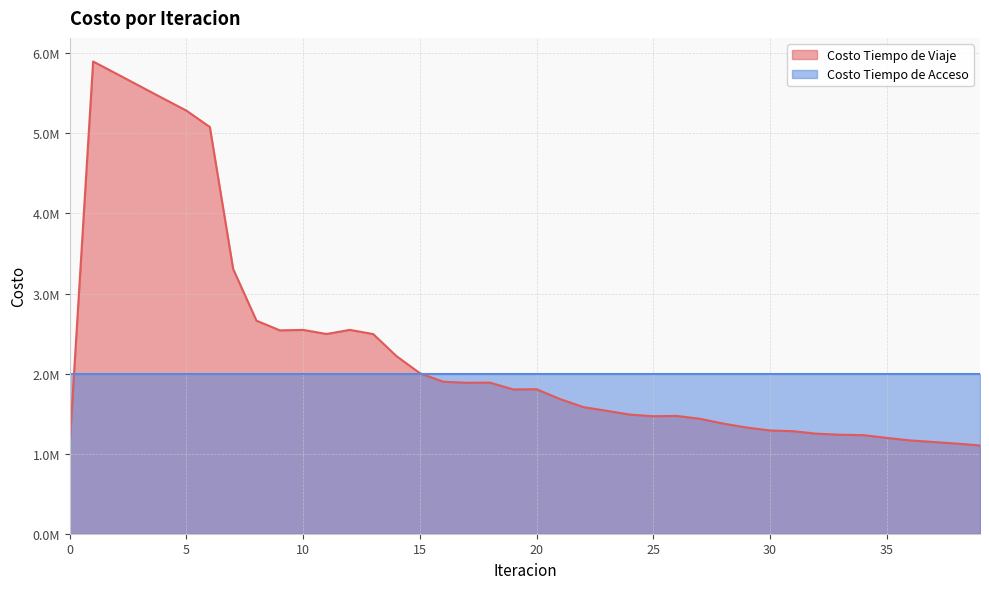

Which category has the lowest value across all series?

39